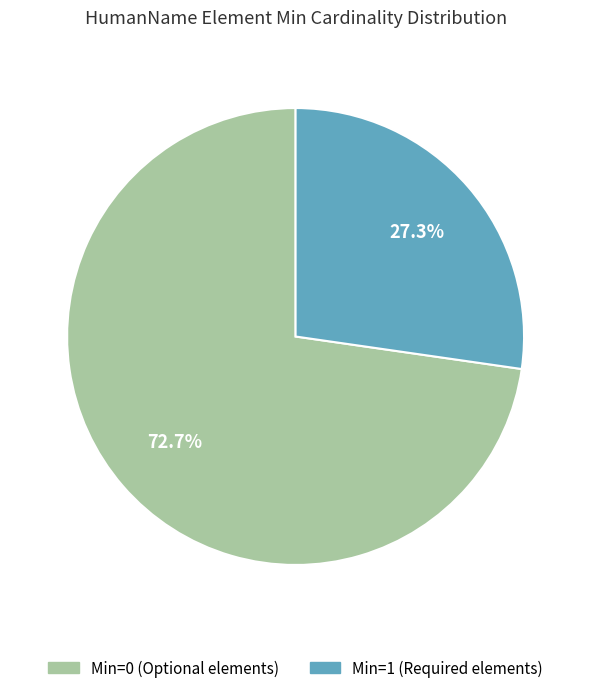

Does any single category account for the majority?

Yes